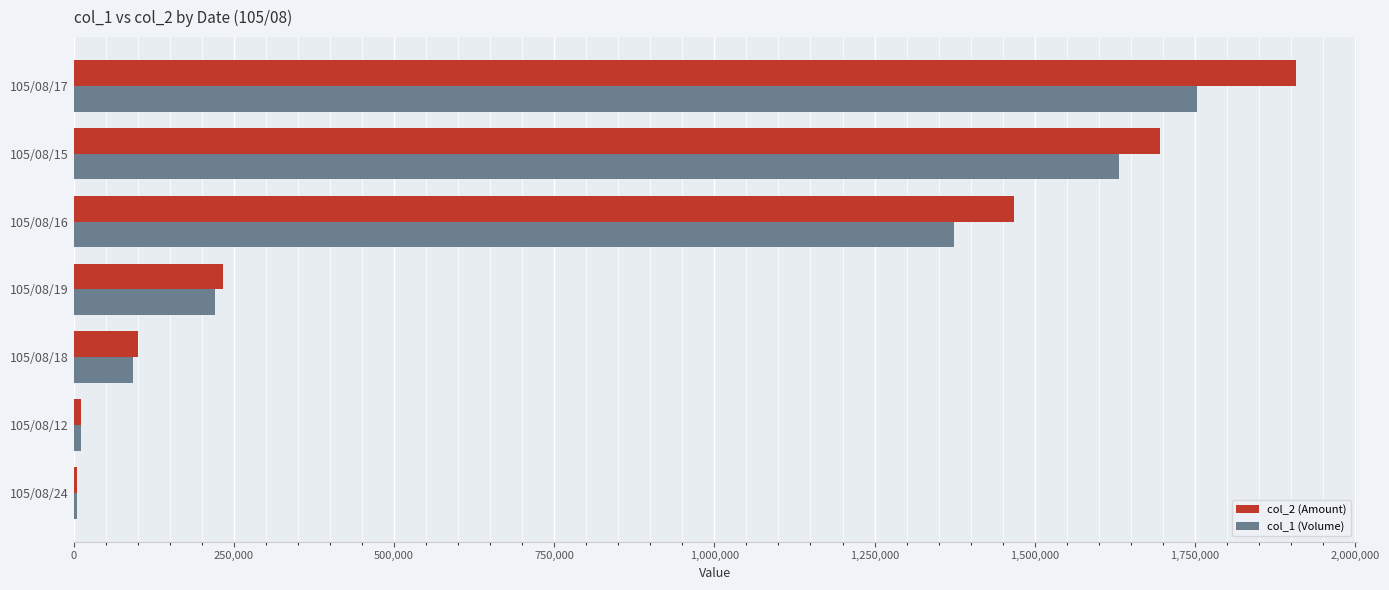

Which category has the highest value across all series?

105/08/17